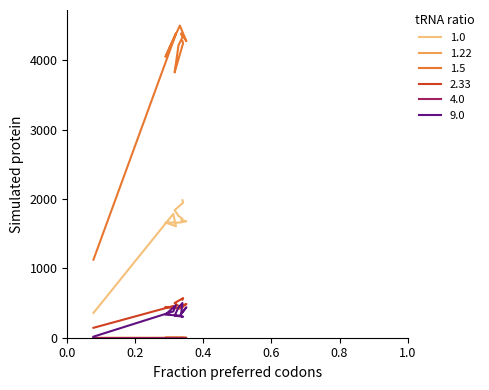

Reading right to left, extract all data points from this chart.

col_4: 1982.1	1982.1	1946.4	1839.3	1797.6	1756.0	1714.3	1696.4	1678.6	1660.7	1660.7	1607.1	1785.7	357.1
col_40: 3.6	3.6	3.3	3.0	2.7	2.4	2.1	1.8	1.5	1.2	0.9	0.6	0.3	0.0
col_1: 4275.0	4275.0	4246.9	3825.0	4021.9	4218.8	4331.3	4387.5	4275.0	4500.0	4050.0	4387.5	4275.0	1125.0
col_5: 550.0	550.0	571.4	500.0	478.6	457.1	435.7	460.7	485.7	421.4	442.9	442.9	457.1	142.9
col_6: 303.0	303.0	303.0	318.2	378.8	439.4	500.0	348.5	439.4	318.2	333.3	469.7	378.8	15.2